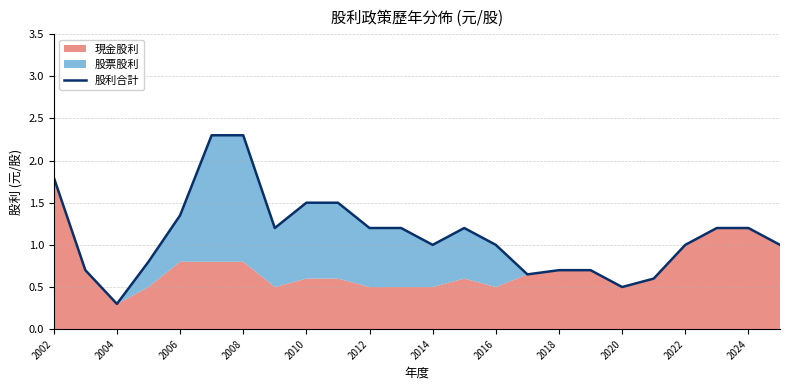

How many points are lower than both their immediate neighbors (excluding endpoints)?

5